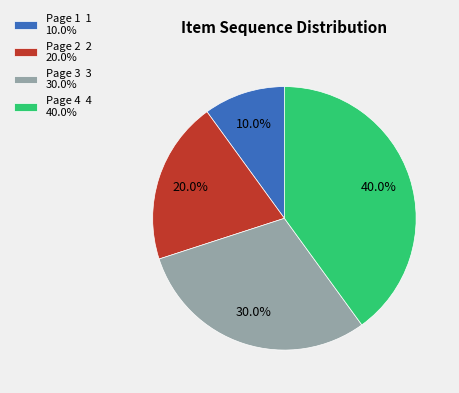

Is it true that Page 4 is 40% of the pie?

True